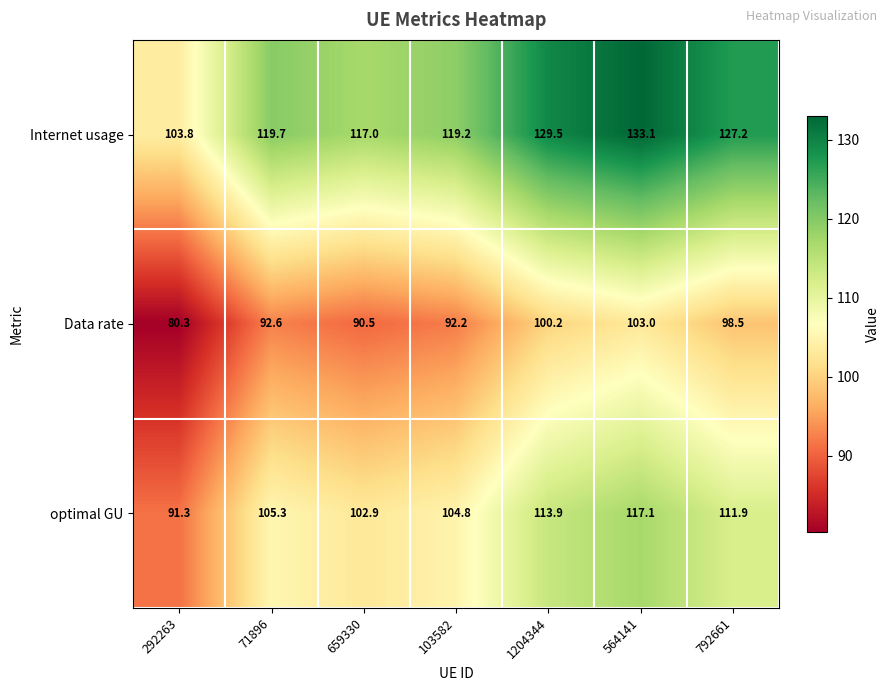

Which category has the lowest value across all series?

292263